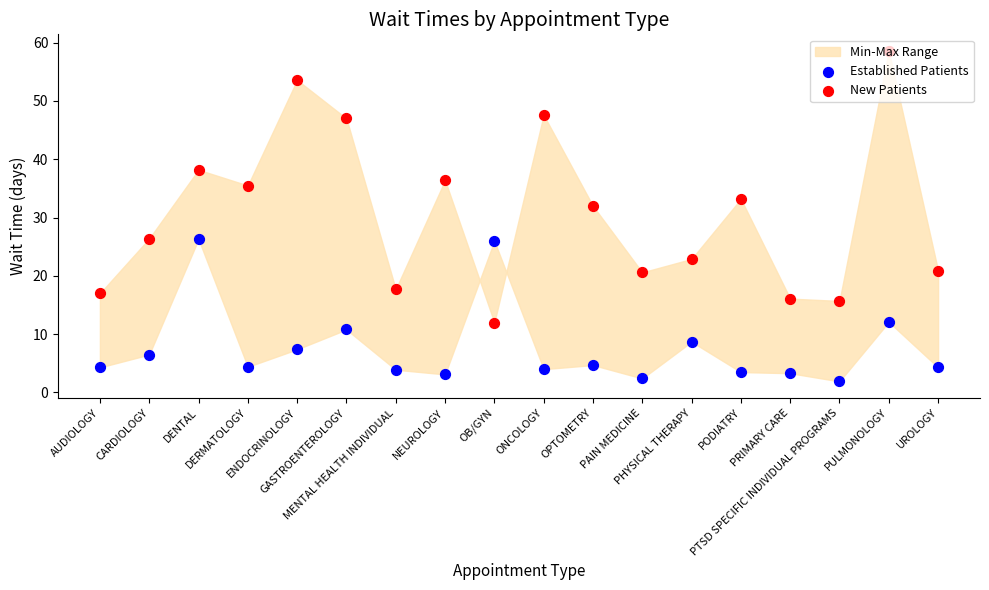

What is the total value across all series at UROLOGY?

25.2